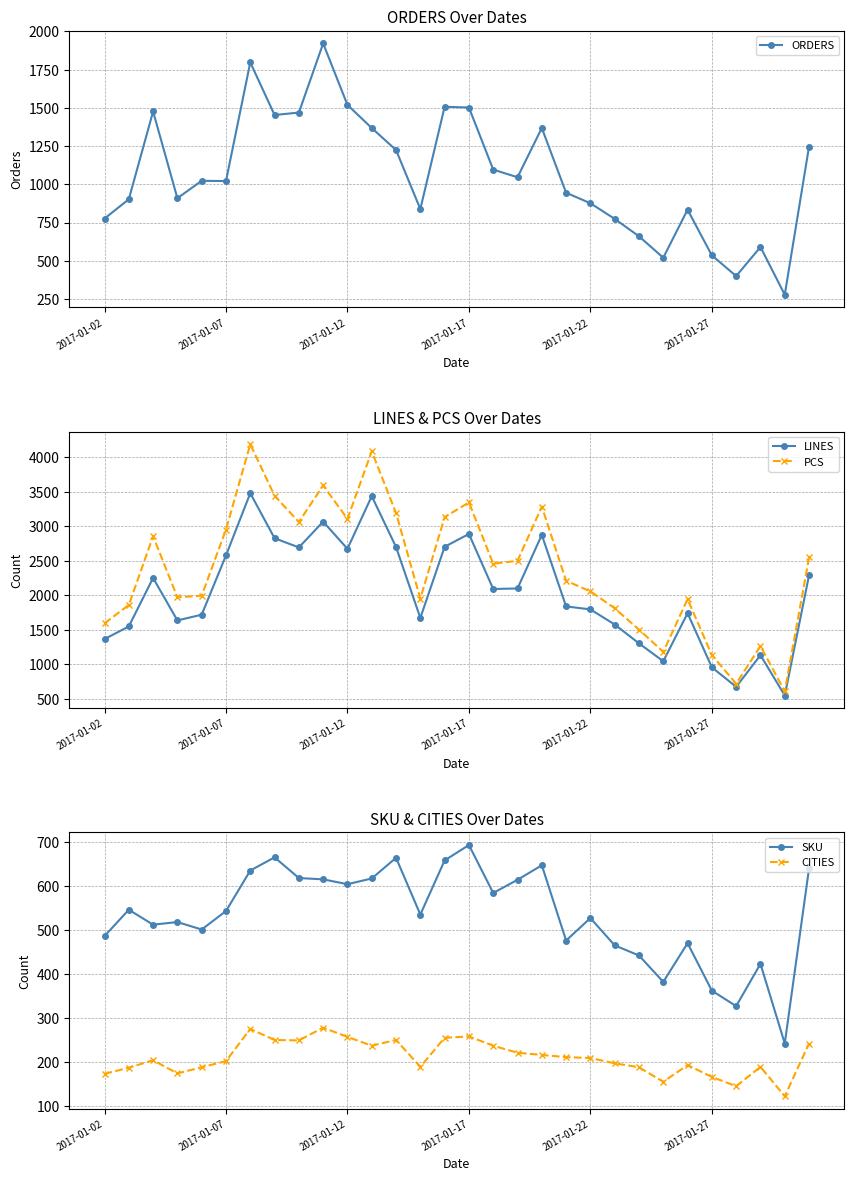

True or false: PCS and CITIES cross at least once.

False